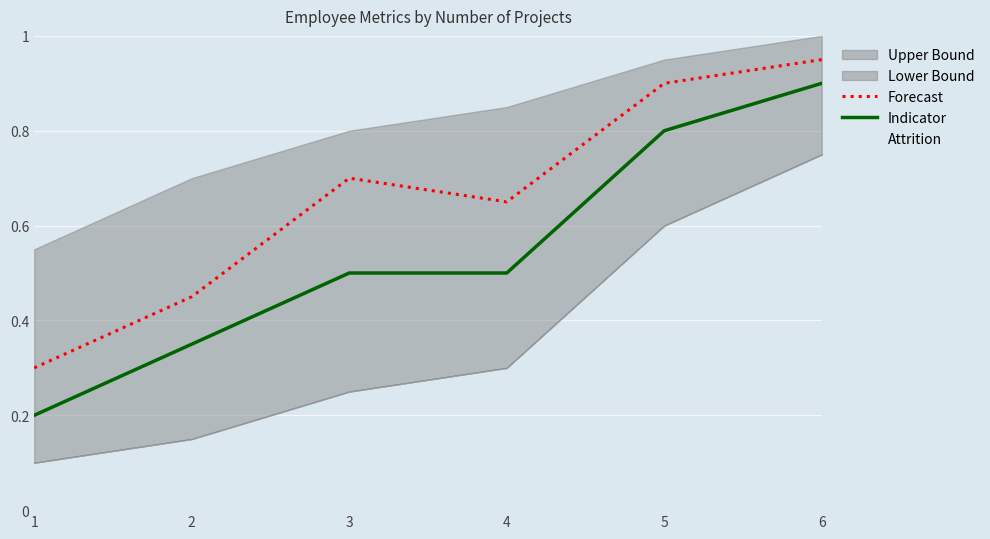

Does the chart display data point markers on the line(s)?

No